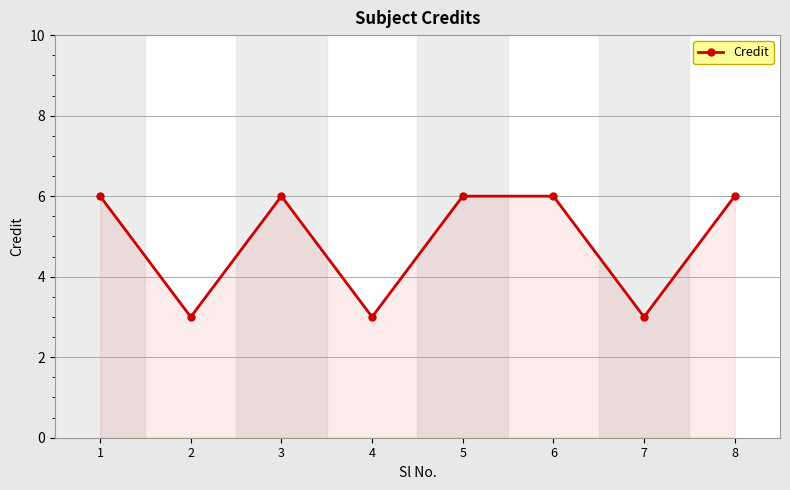

Approximately how many times larger is the value at 3 compared to 8?

1.0